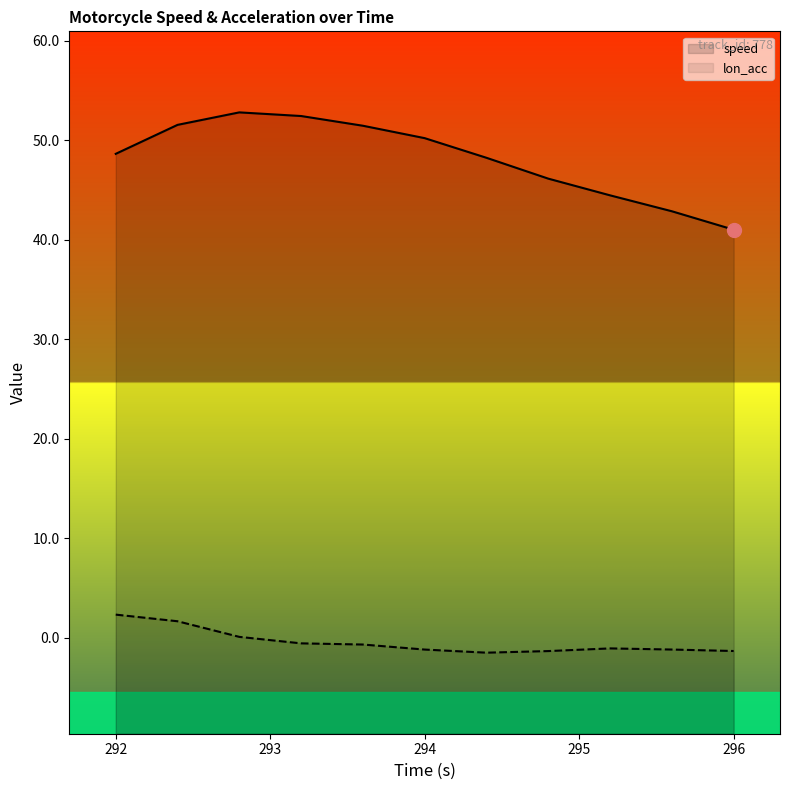

What is the maximum value shown in the chart?

52.8